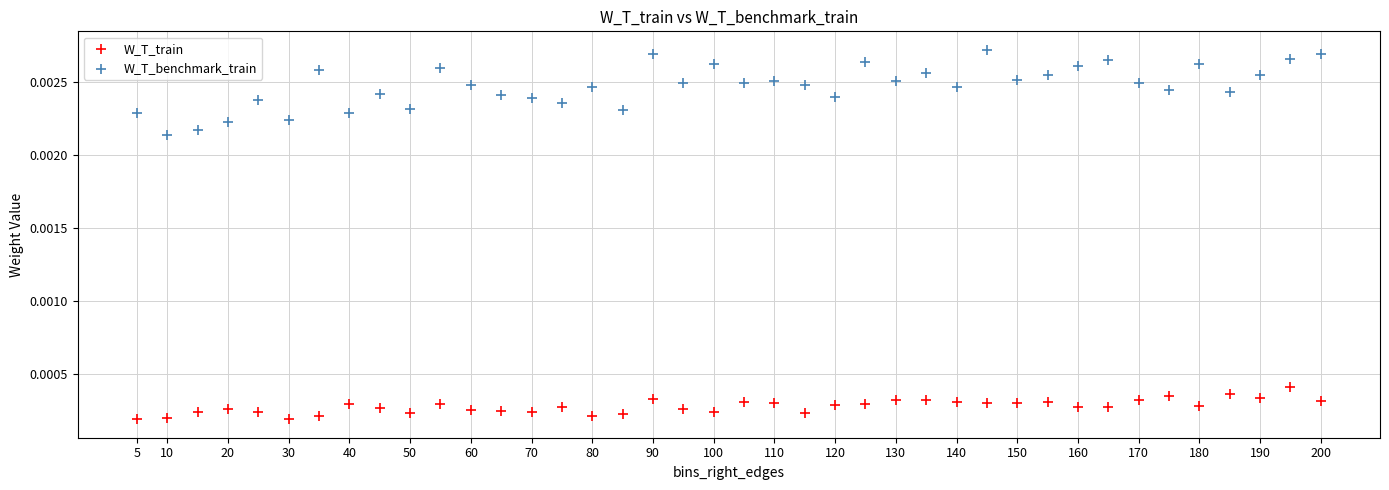

Which series has the largest Y range (max minus min)?

W_T_benchmark_train